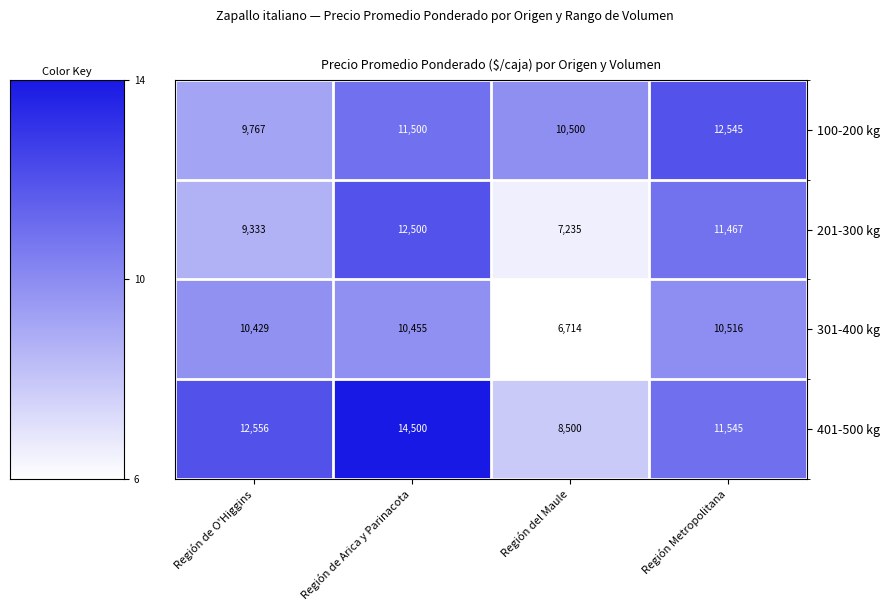

What is the total value across all series at Región Metropolitana?

46073